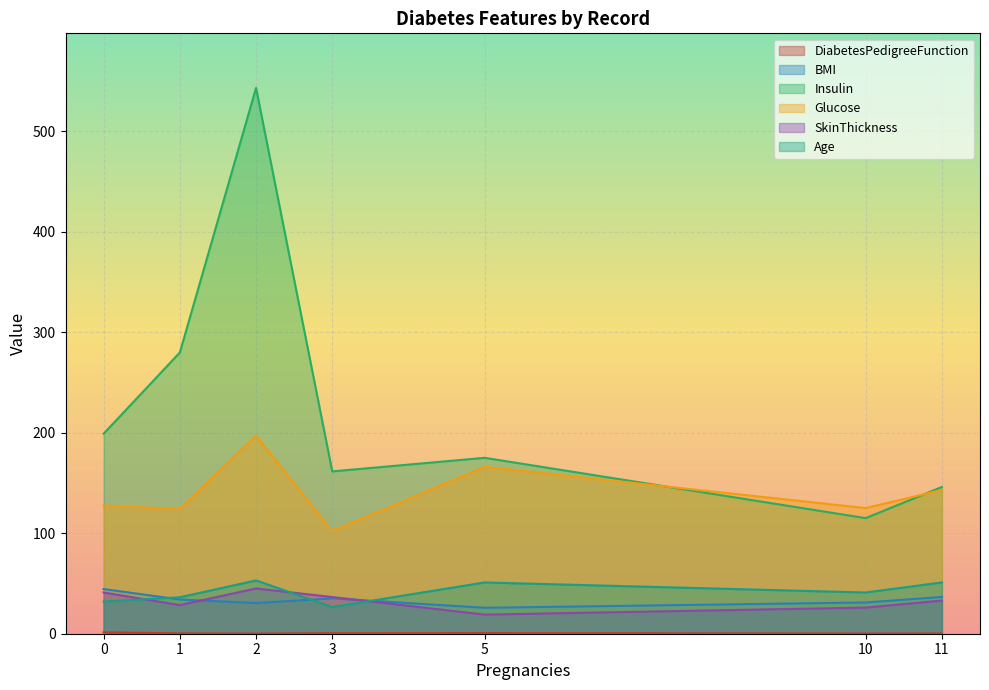

True or false: Insulin and SkinThickness cross at least once.

False